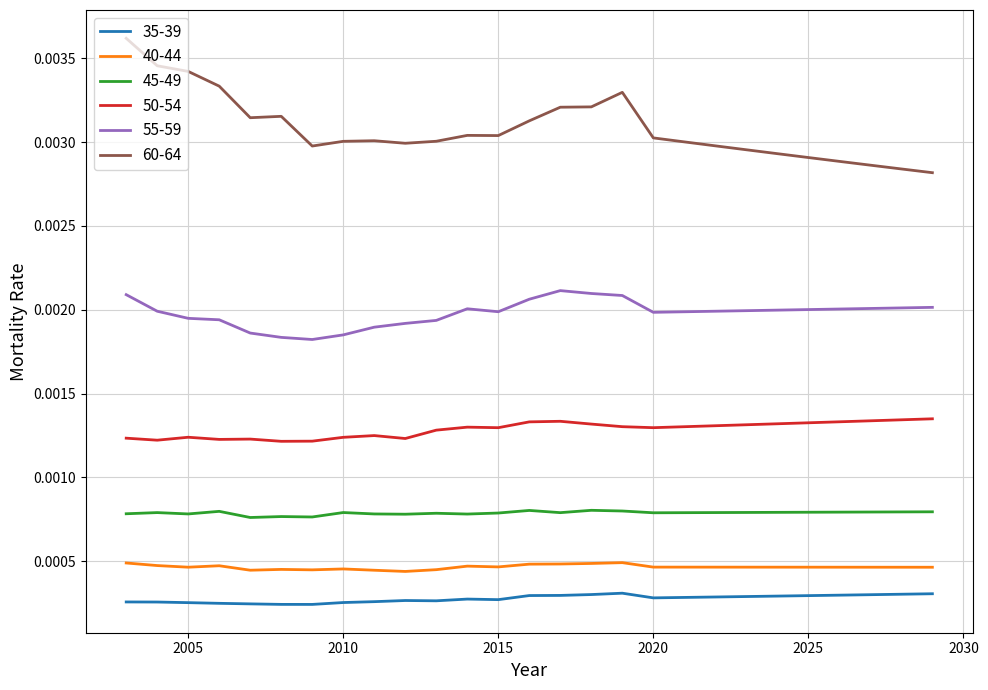

True or false: 35-39 and 55-59 cross at least once.

False